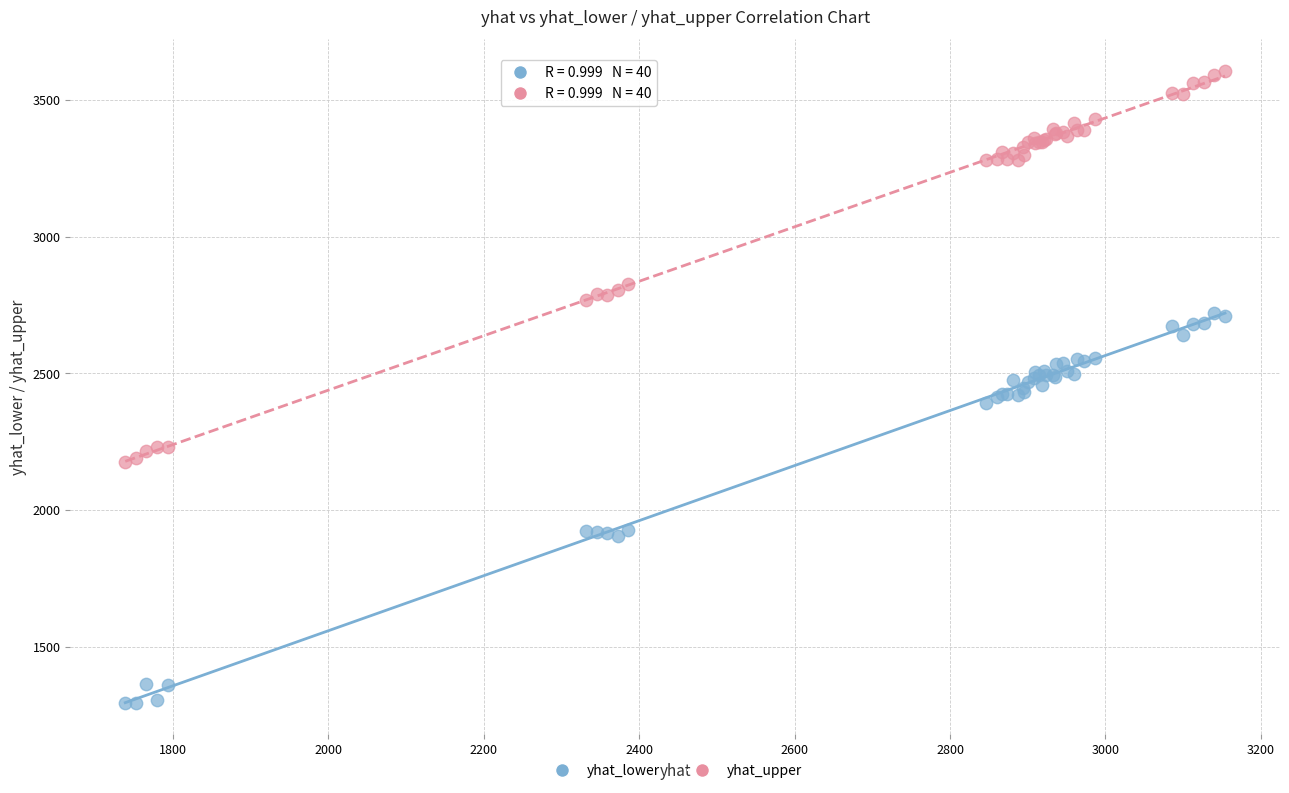

Which series reaches the minimum Y coordinate?

yhat_lower